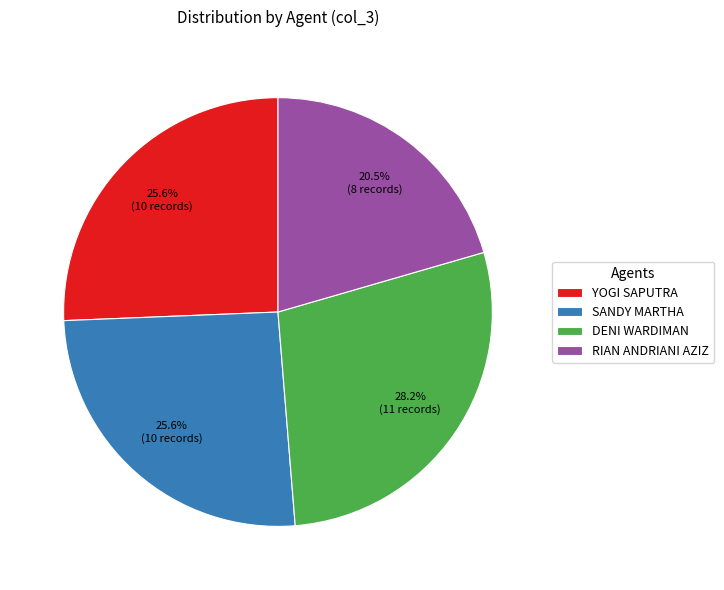

How many segments does this pie chart have?

4